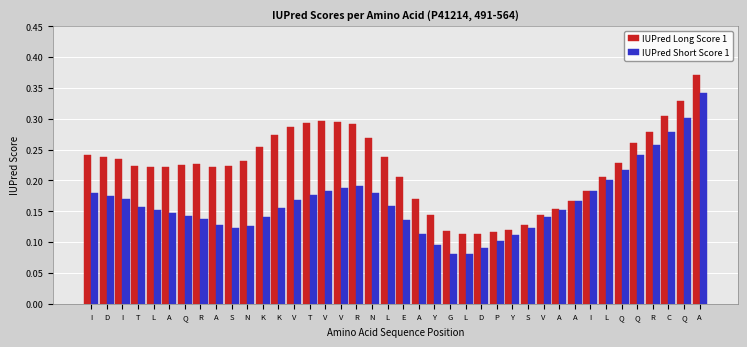

How many data points does each series have?

40